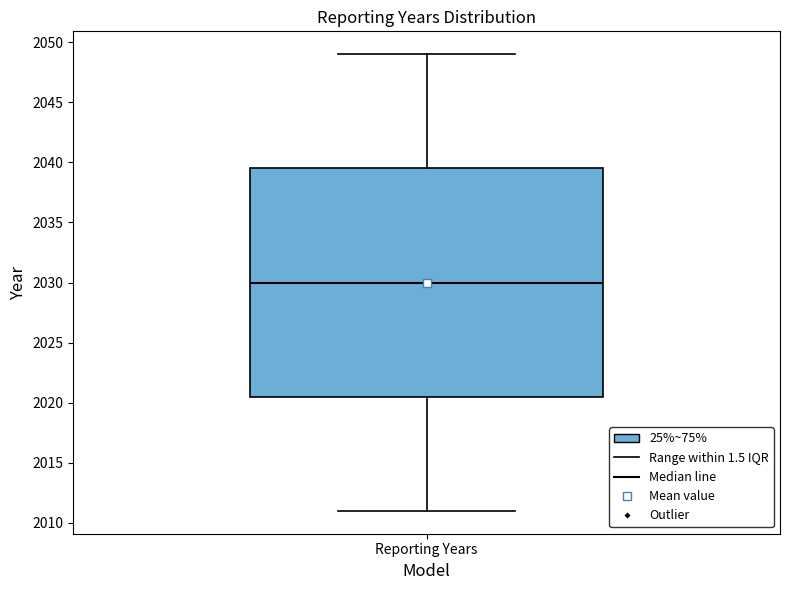

Transcribe this box plot: give where the median line is, the range the box spans, and where the two whiskers end, as read against the y-axis. The values are not printed on the chart, so give them approximately, as read against the axis.

median 2030.0, box 2020.5 to 2039.5, whiskers 2011.0 to 2049.0